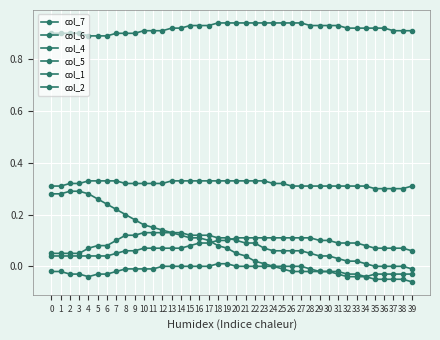

What is the sum of all col_7 values?

3.4